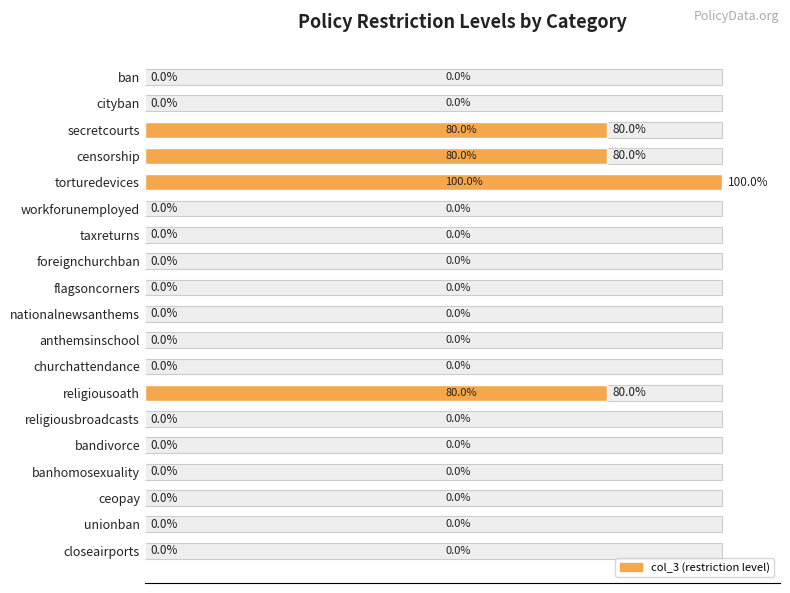

Are the bars grouped side by side (vs. stacked)?

No